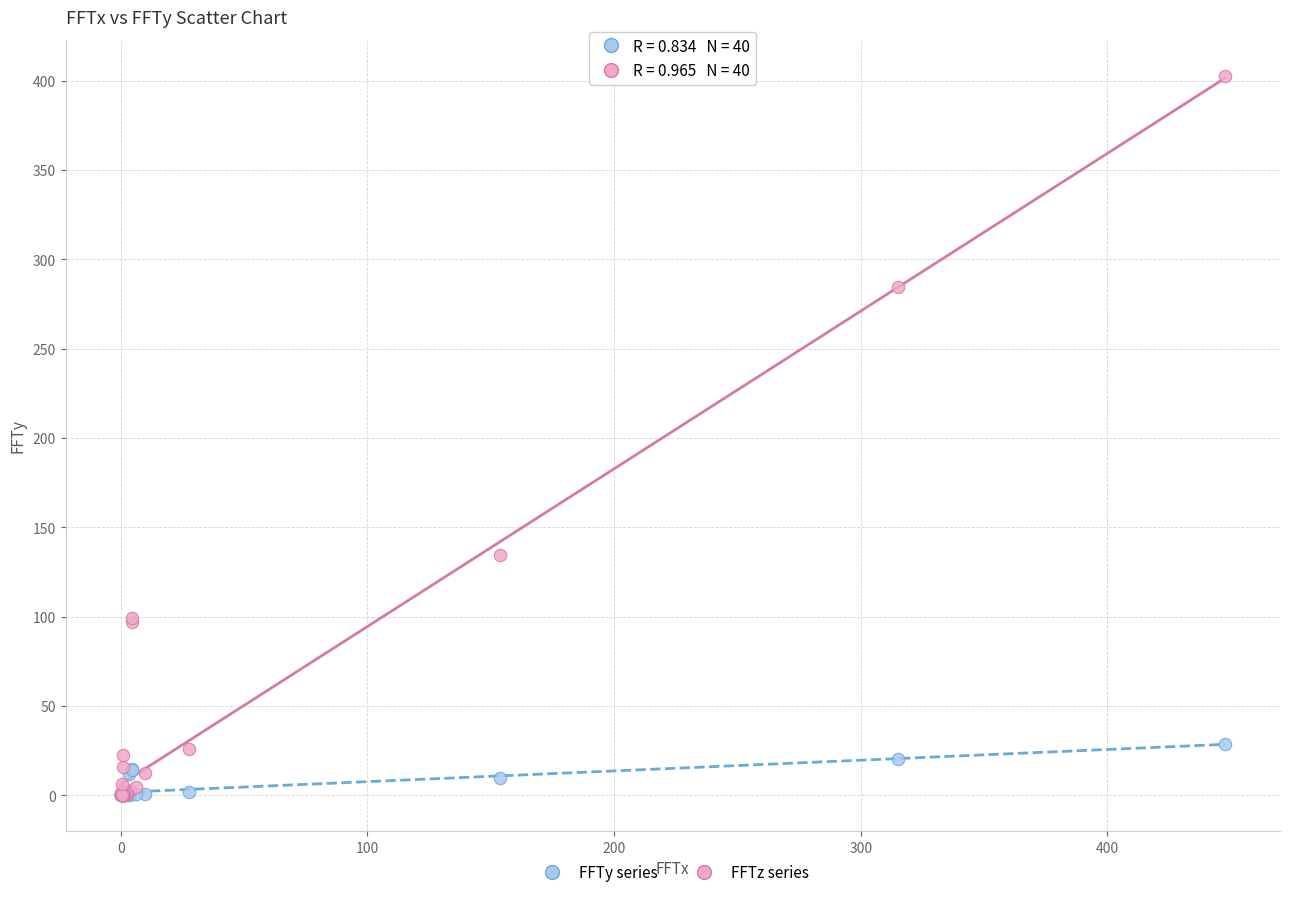

Across all series, what Y value is closest to 201?

134.8